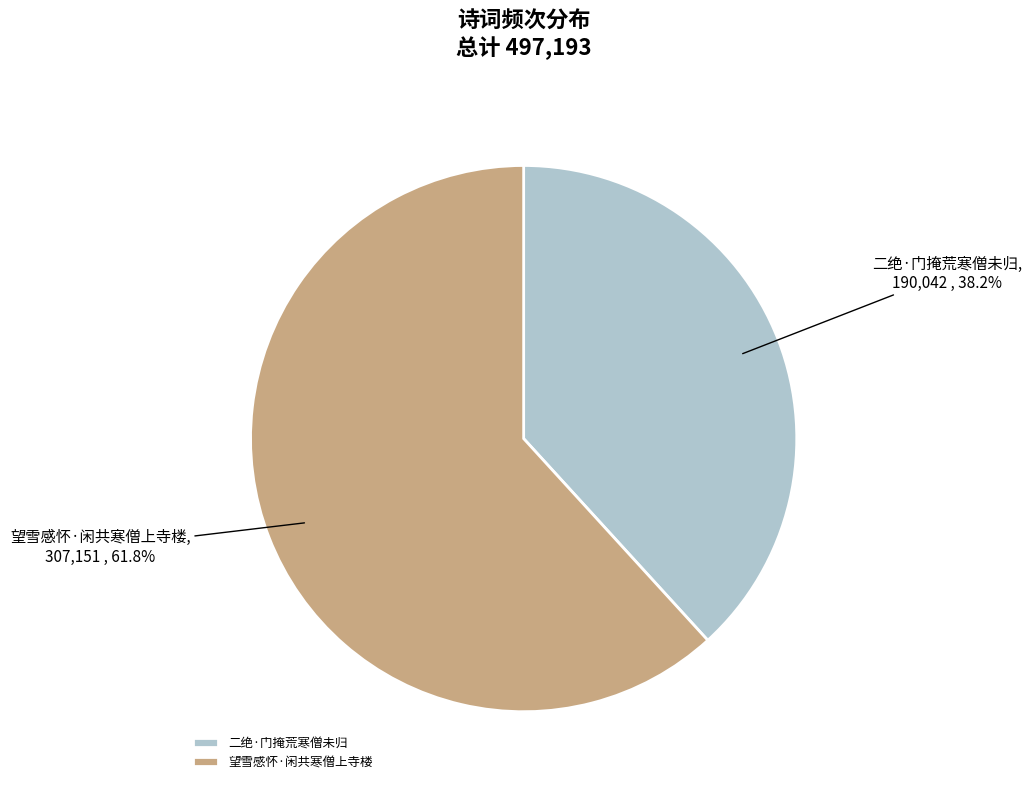

Rank the categories by value from lowest to highest.

二绝·门掩荒寒僧未归, 望雪感怀·闲共寒僧上寺楼